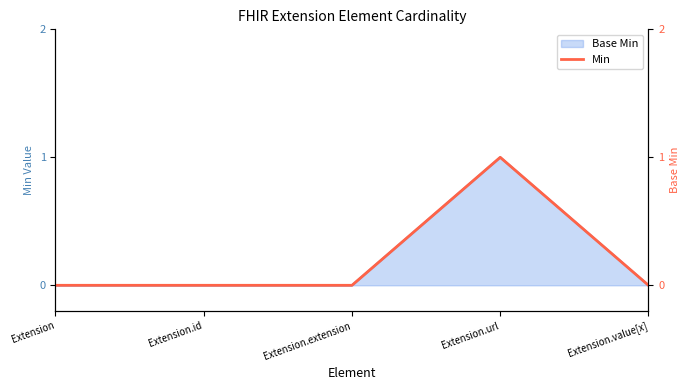

List the labels in order of value, smallest first.

Extension, Extension.id, Extension.extension, Extension.value[x], Extension.url